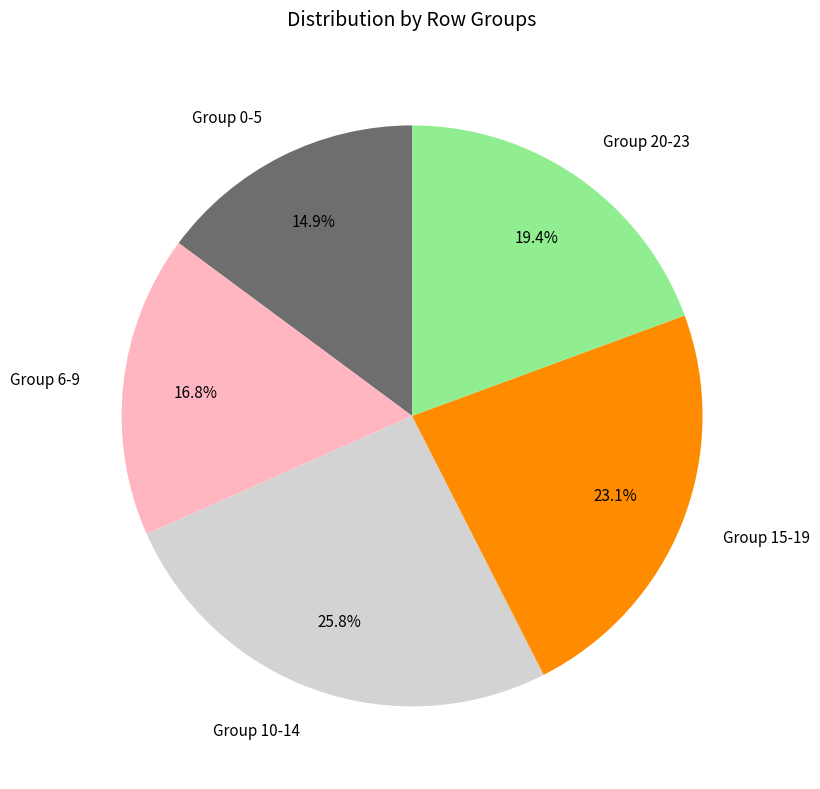

How many slices are in this pie chart?

5